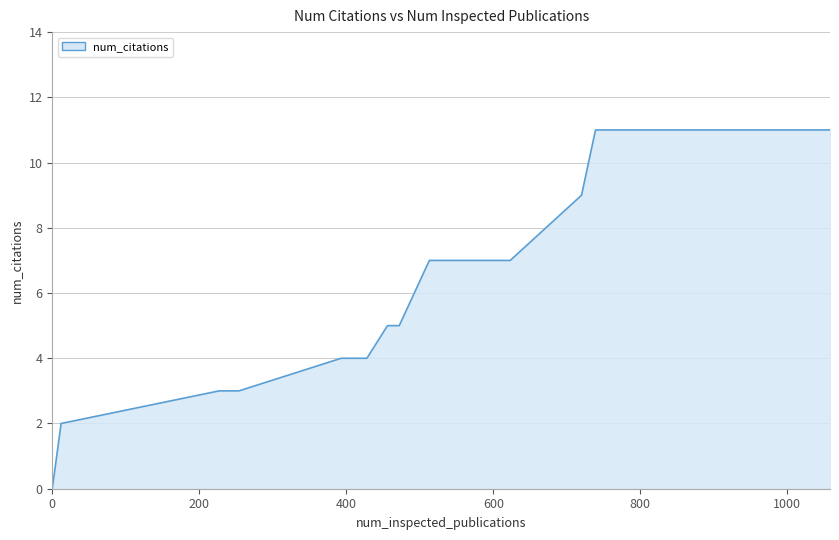

What is the difference between the maximum and minimum values?

11